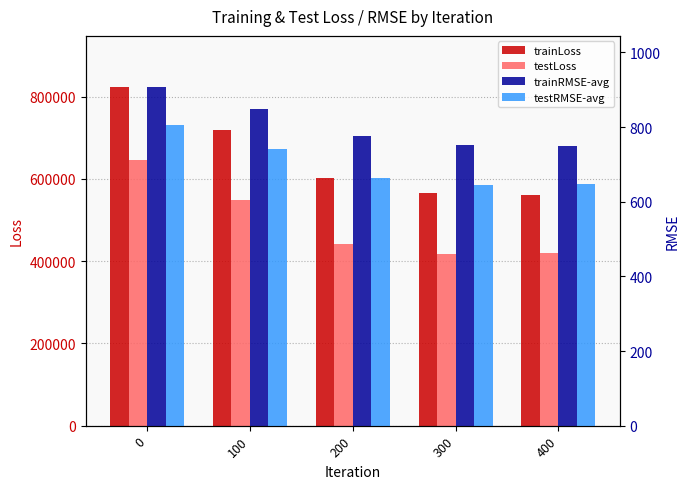

The value of testLoss at 0 is 646571.3. True or false?

True